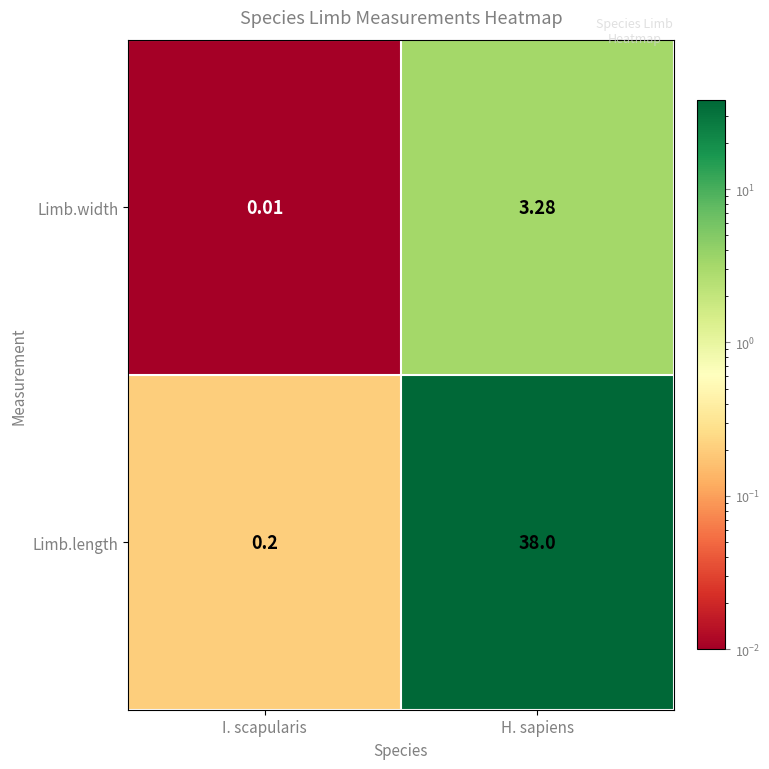

Count the number of categories in the chart.

2